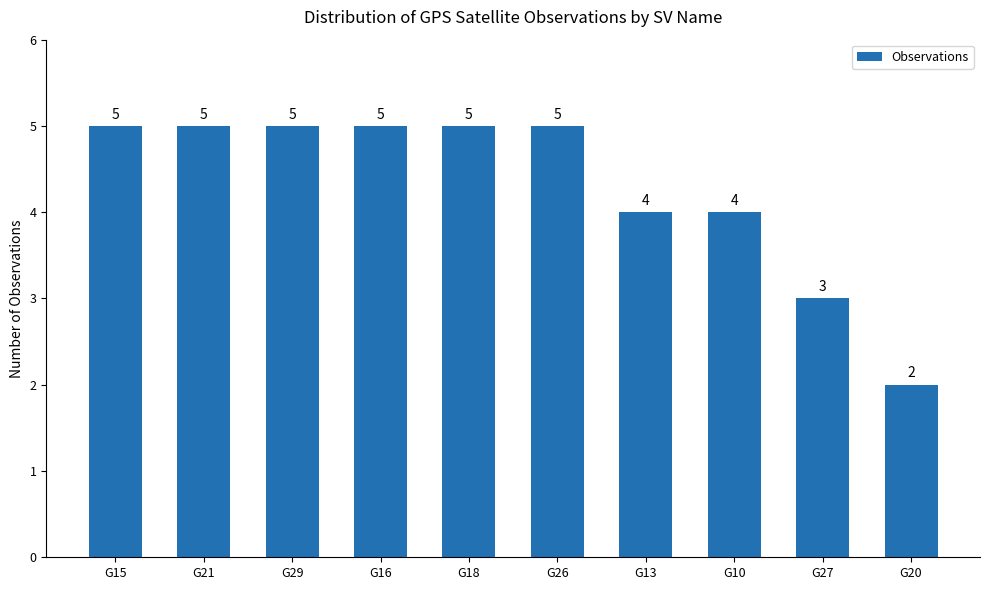

What is the label of the 6th bar from the right?

G18